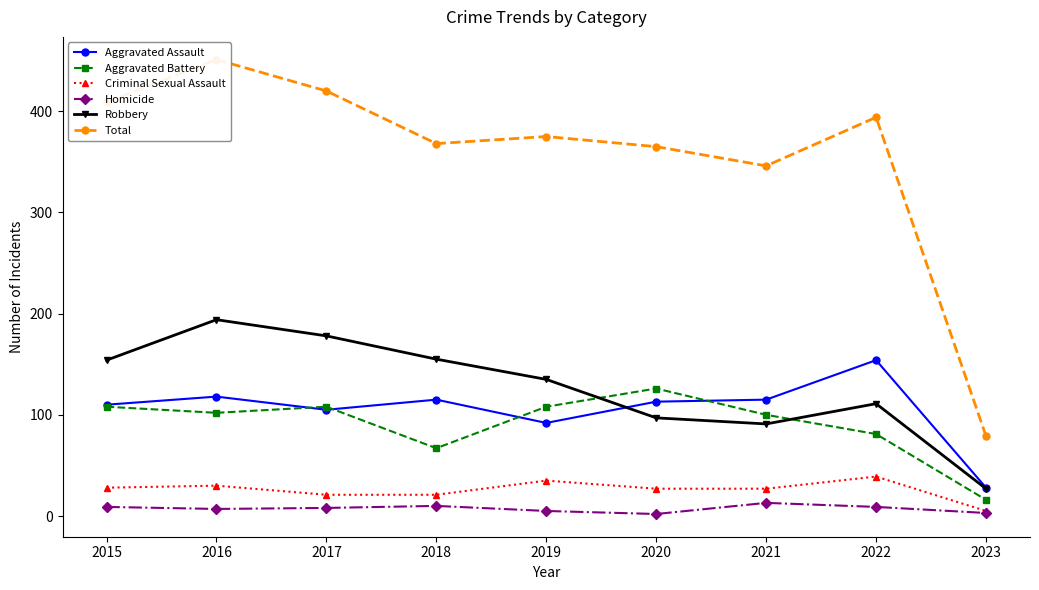

How many interior local valleys does the Aggravated Assault series have?

2